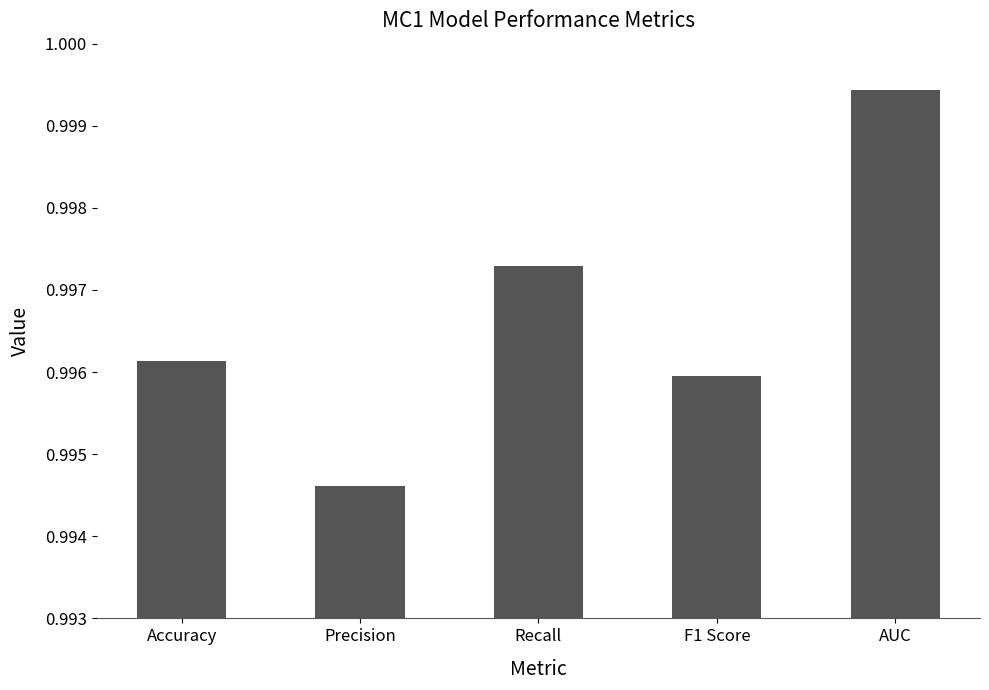

Is it true that the value at Recall is 0.3?

False